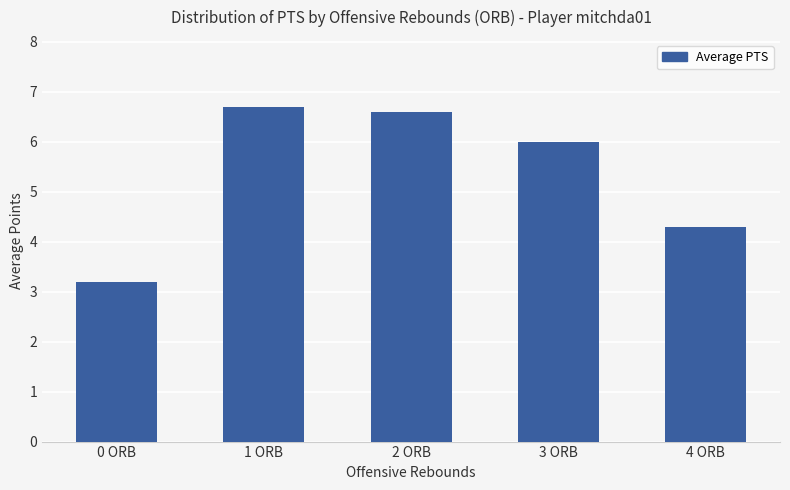

List the labels in order of value, smallest first.

0 ORB, 4 ORB, 3 ORB, 2 ORB, 1 ORB